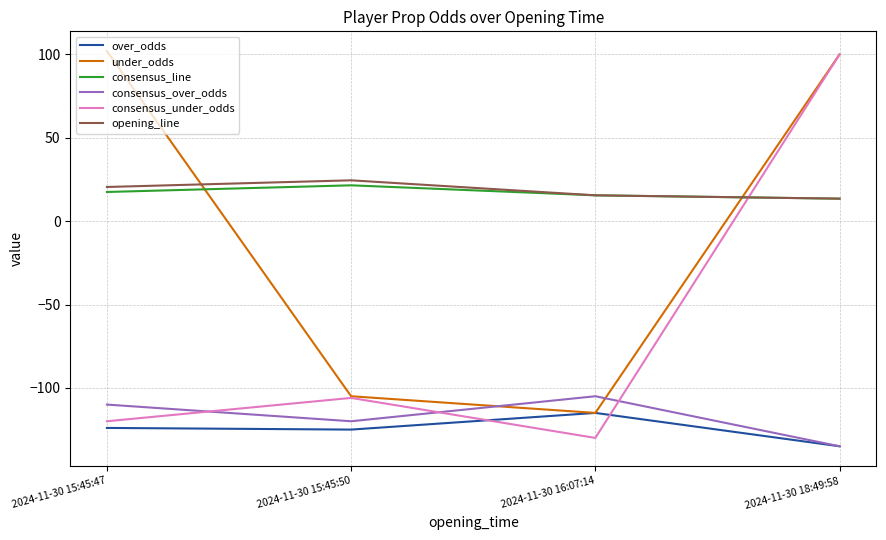

In consensus_line, how many points are higher than both neighbors (excluding endpoints)?

1